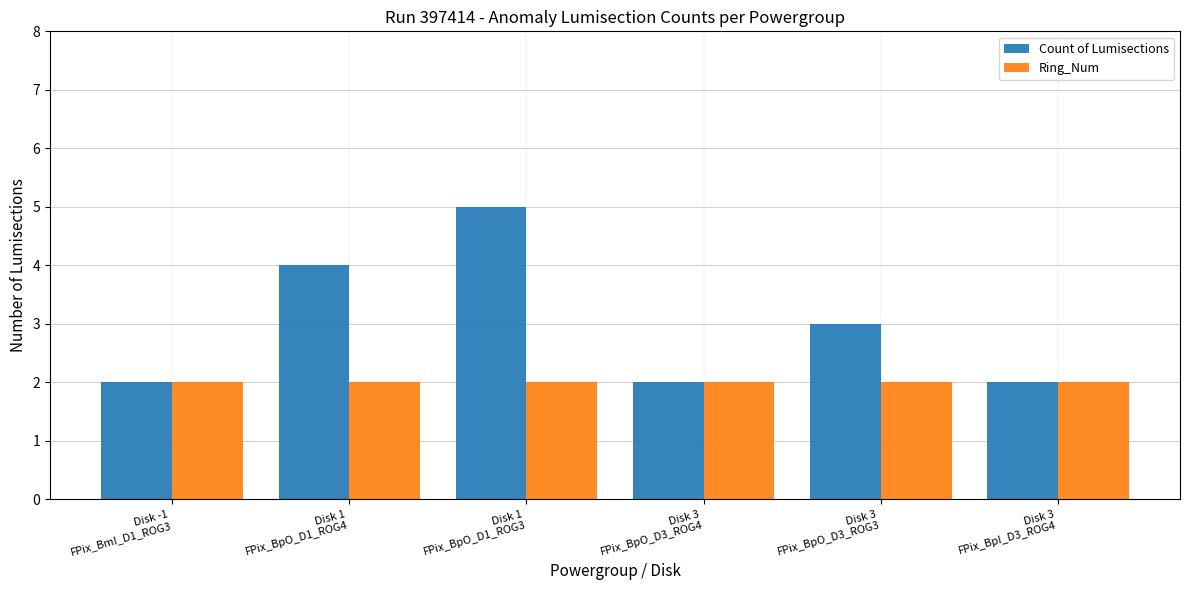

Reading left to right, what are all the values shown in this chart?

Count of Lumisections: Disk -1
FPix_BmI_D1_ROG3=2	Disk 1
FPix_BpO_D1_ROG4=4	Disk 1
FPix_BpO_D1_ROG3=5	Disk 3
FPix_BpO_D3_ROG4=2	Disk 3
FPix_BpO_D3_ROG3=3	Disk 3
FPix_BpI_D3_ROG4=2
Ring_Num: Disk -1
FPix_BmI_D1_ROG3=2	Disk 1
FPix_BpO_D1_ROG4=2	Disk 1
FPix_BpO_D1_ROG3=2	Disk 3
FPix_BpO_D3_ROG4=2	Disk 3
FPix_BpO_D3_ROG3=2	Disk 3
FPix_BpI_D3_ROG4=2